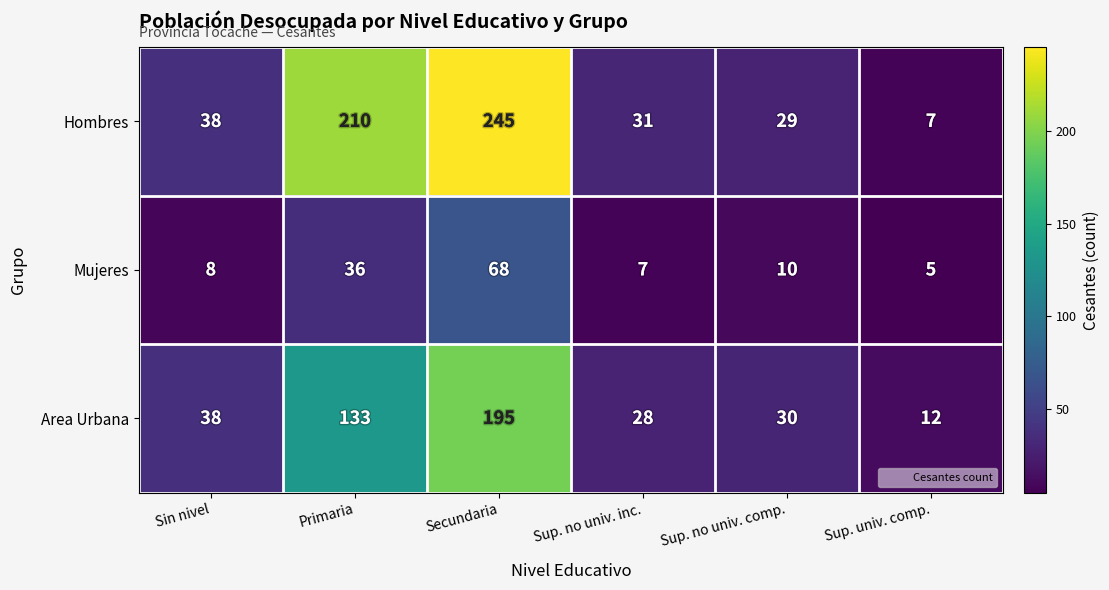

Which label corresponds to the smallest value in the chart?

Sup. univ. comp.